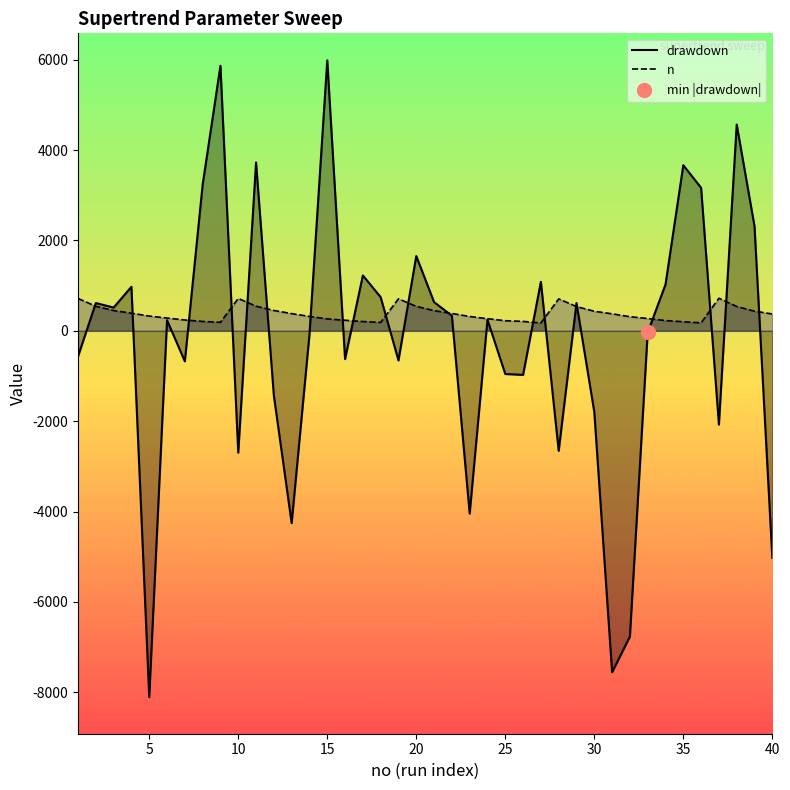

What is the lowest value of the drawdown series?

-8105